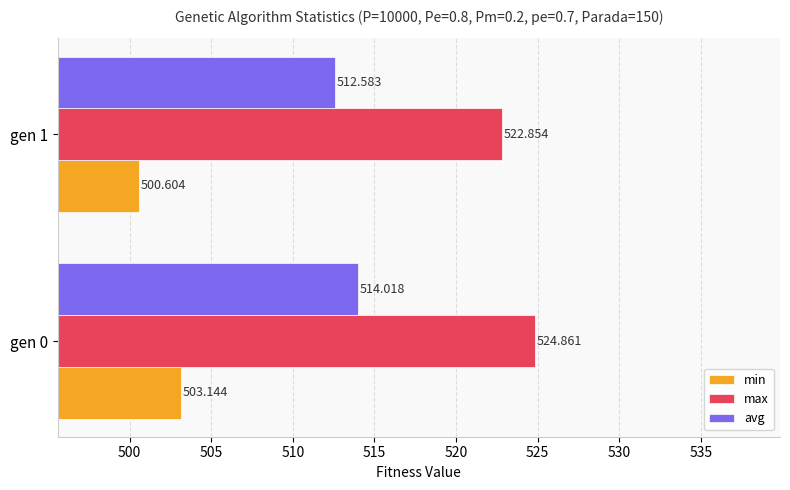

Is the value of max at gen 1 greater than the value of min at gen 1?

Yes